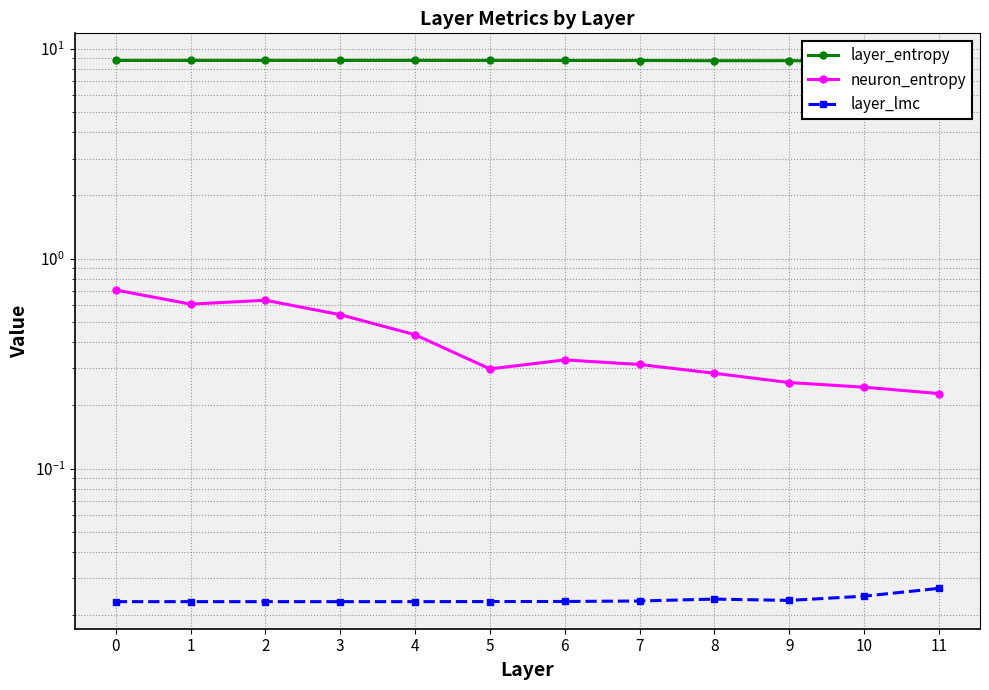

Which series has the widest spread of values?

neuron_entropy